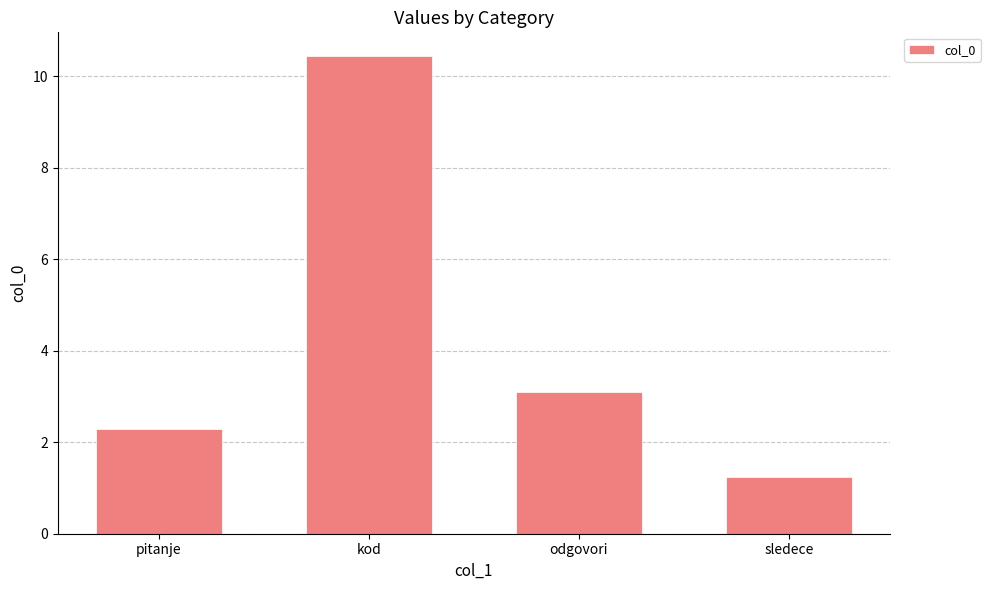

Between pitanje and kod, which is larger?

kod